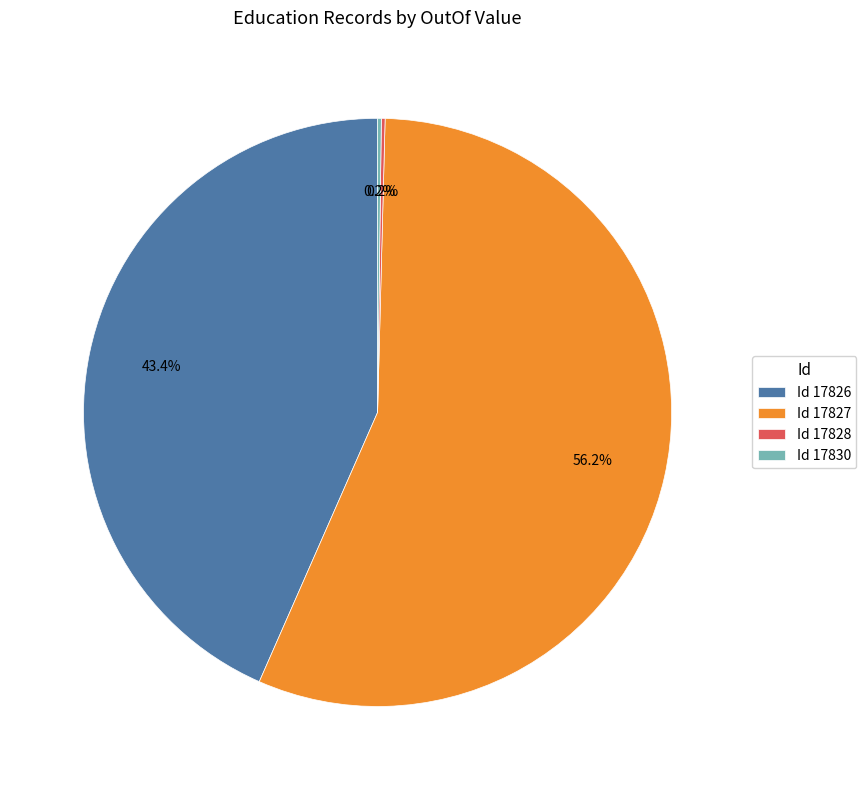

Is there any slice that represents more than half of the pie?

Yes